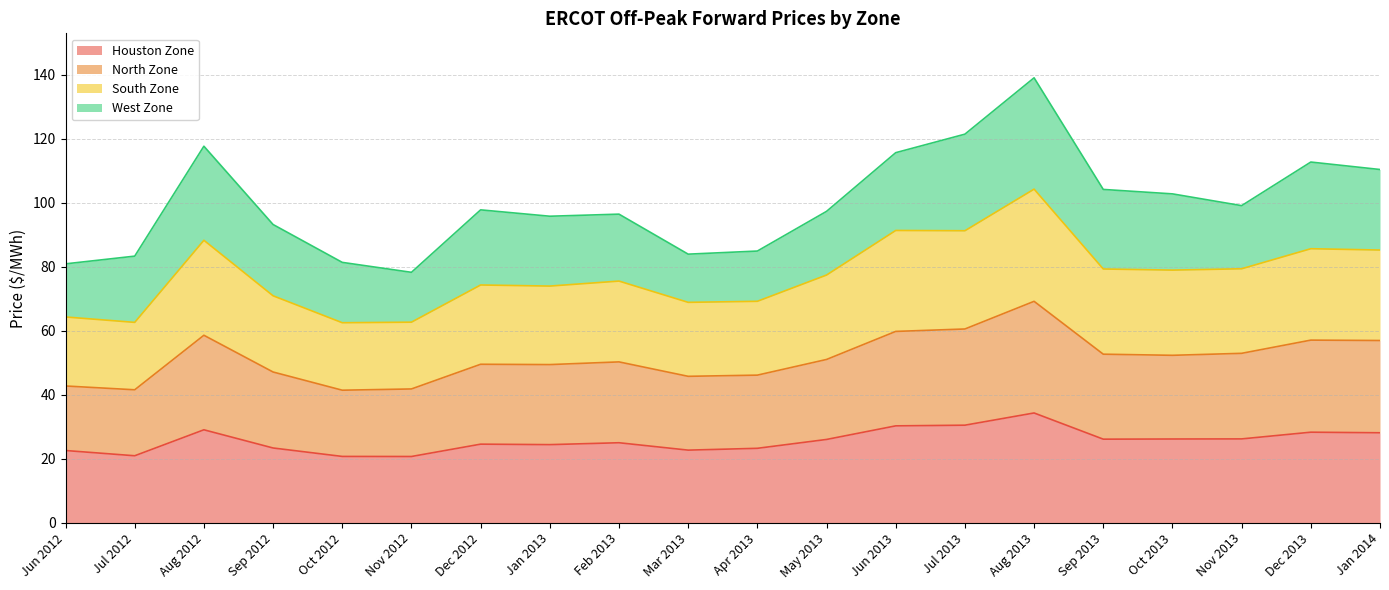

At which label does Houston Zone reach its peak?

Aug 2013